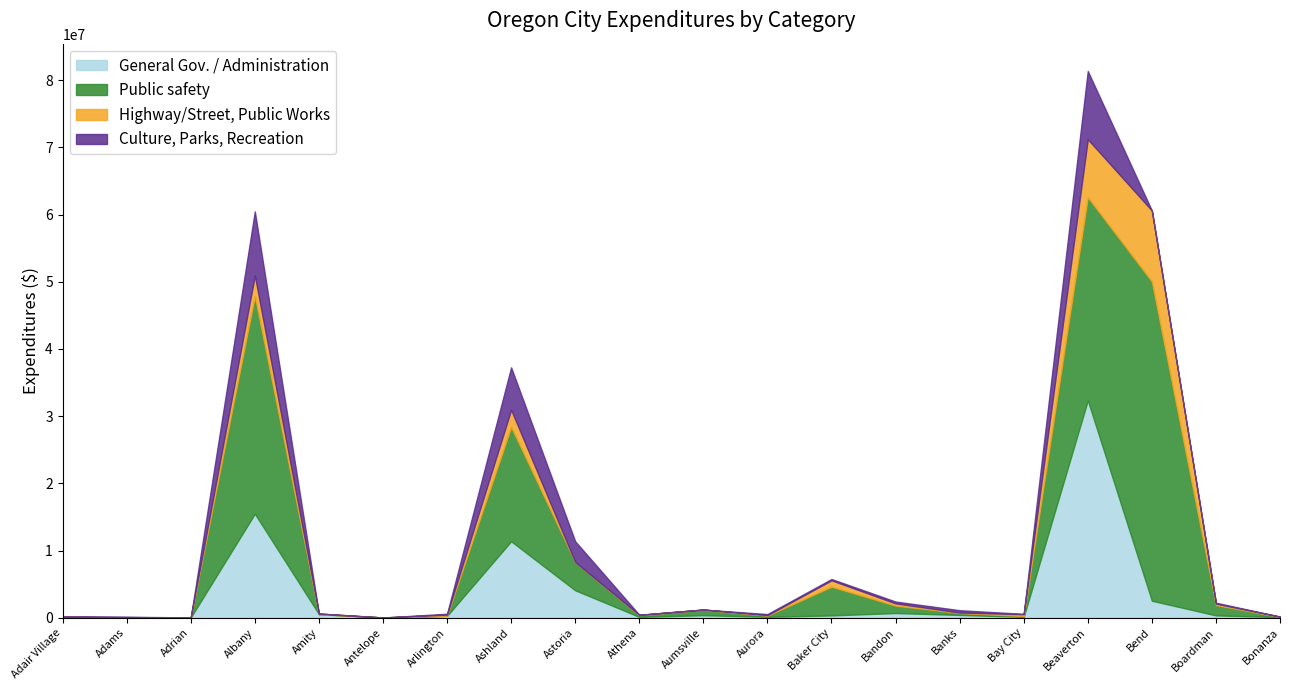

What are all the series names shown in the legend?

General Gov. / Administration, Public safety, Highway/Street, Public Works, Culture, Parks, Recreation